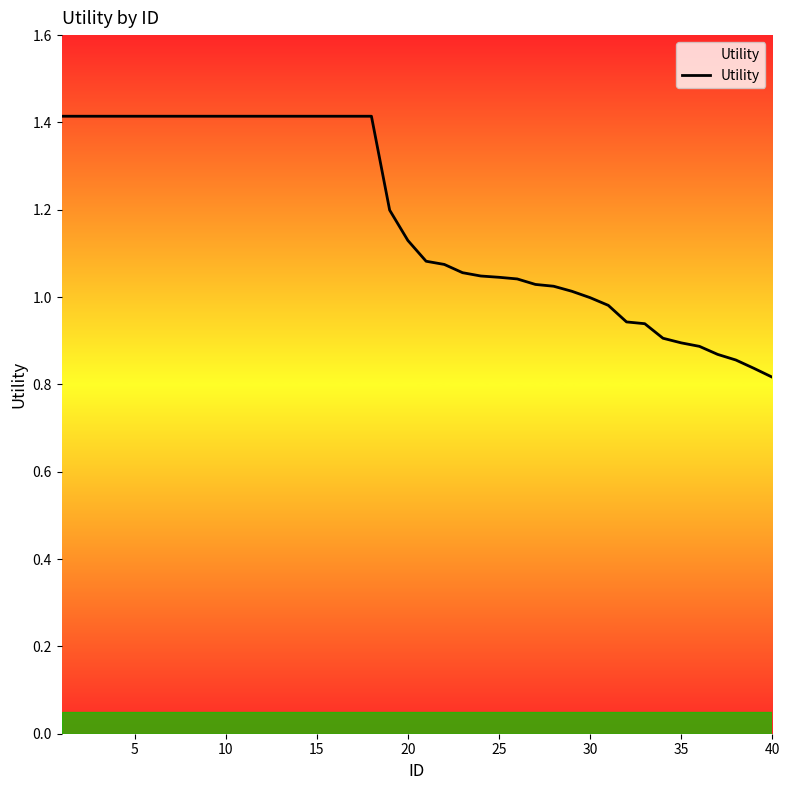

What is the maximum value shown in the chart?

1.4